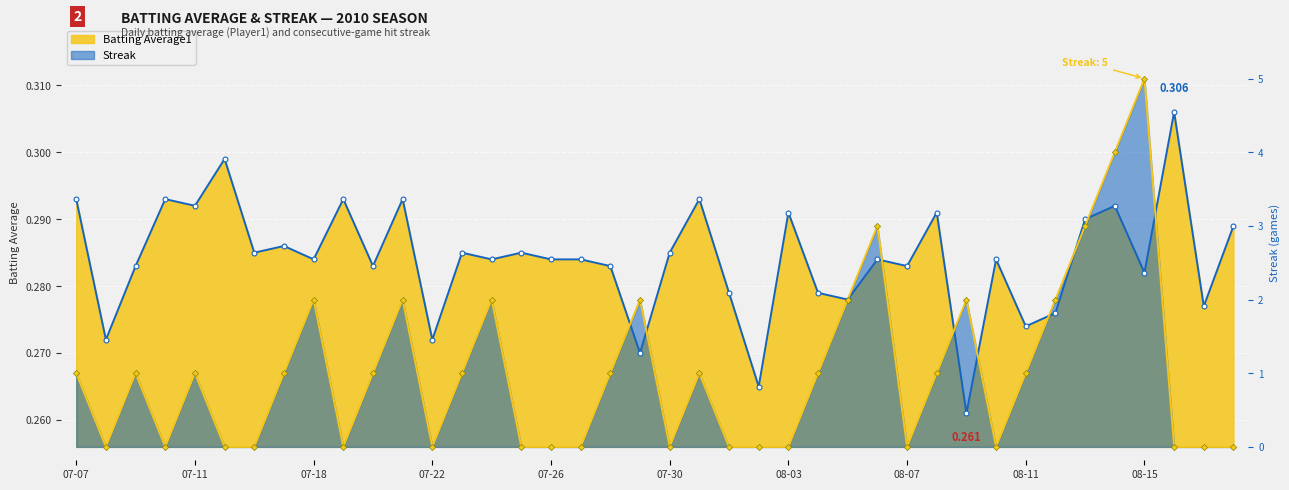

Which label corresponds to the smallest value in the chart?

2010-07-08